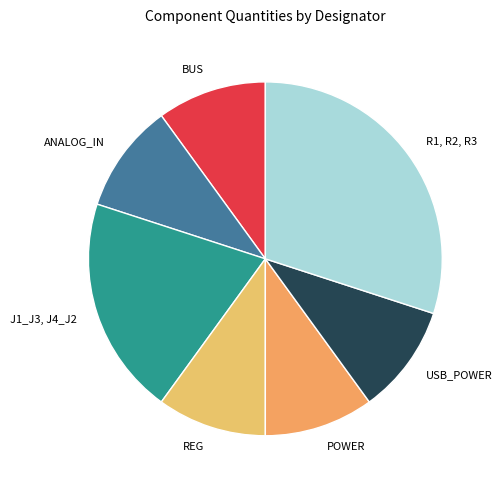

What is the largest slice in the pie chart?

R1, R2, R3